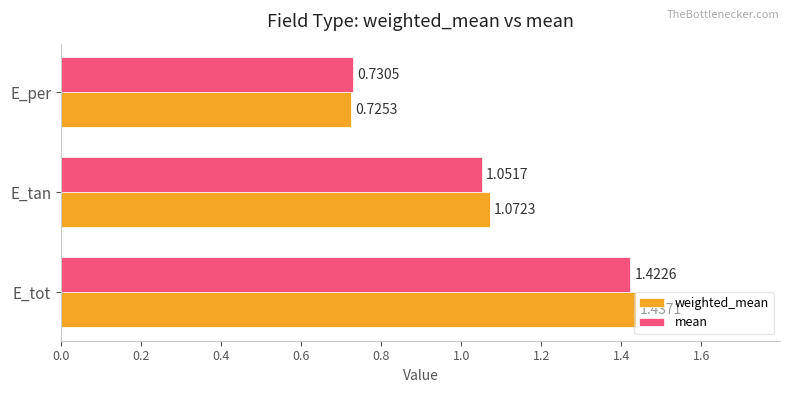

Where is weighted_mean nearest to the value 1?

E_tan